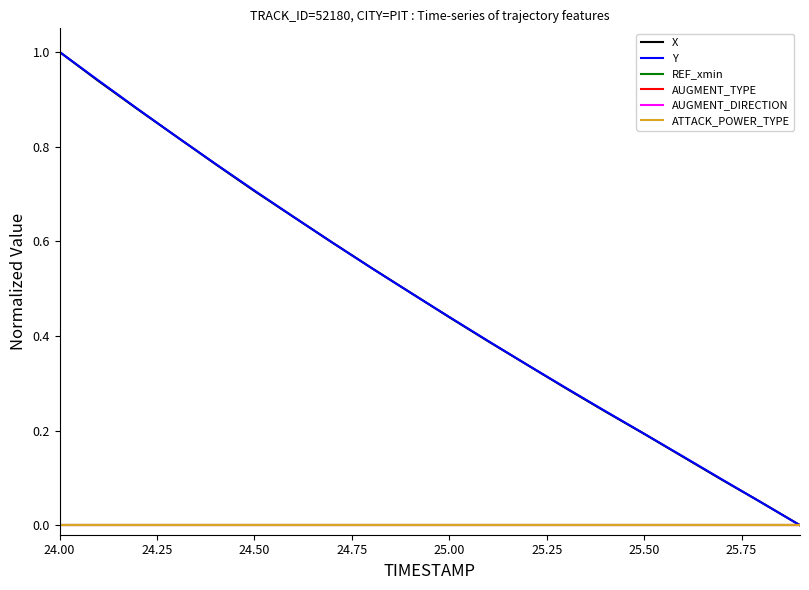

Does the chart display data point markers on the line(s)?

No